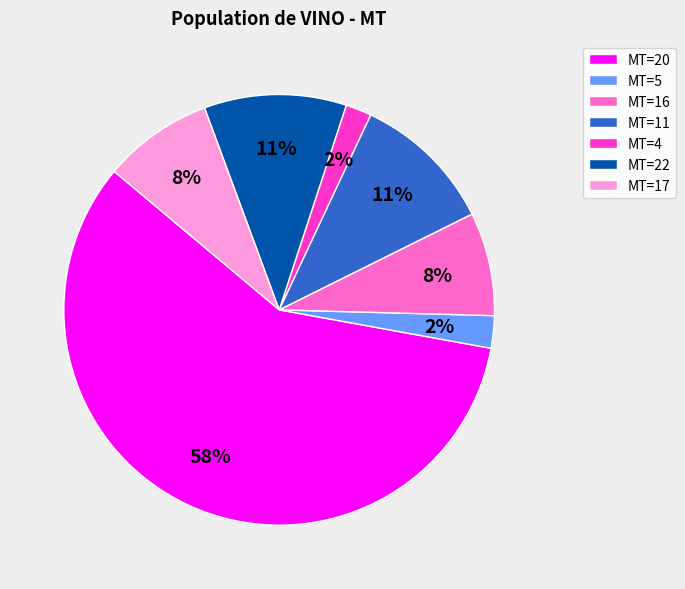

How many segments does this pie chart have?

7